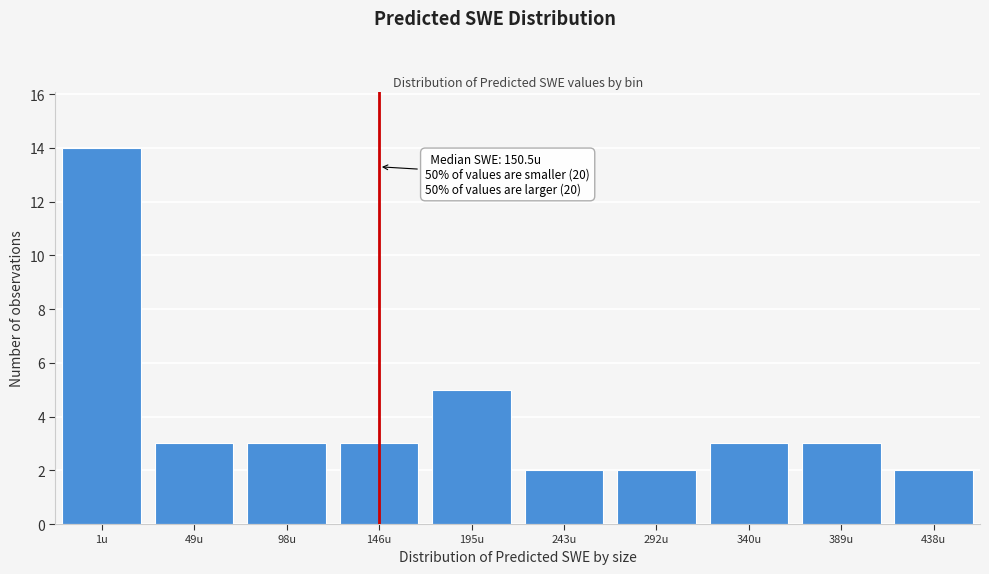

Reading right to left, what are all the values shown in this chart?

438u=2	389u=3	340u=3	292u=2	243u=2	195u=5	146u=3	98u=3	49u=3	1u=14